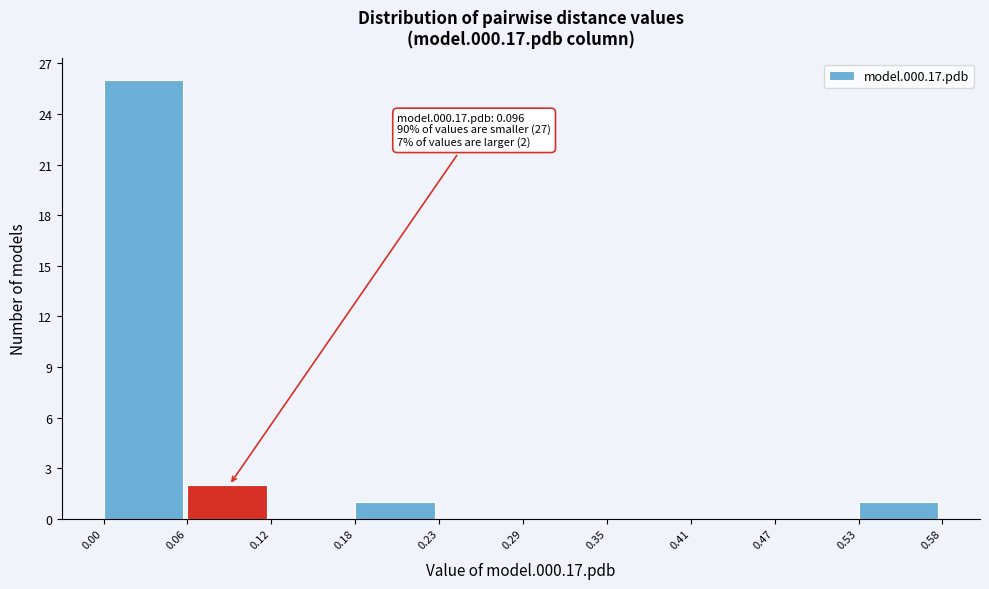

Over which range of the x-axis is the bar tallest?

0.00 to 0.06